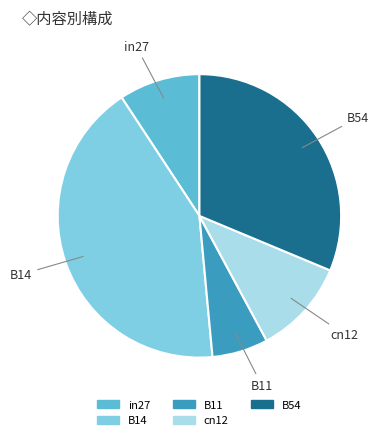

Is it true that cn12 is 11% of the pie?

True